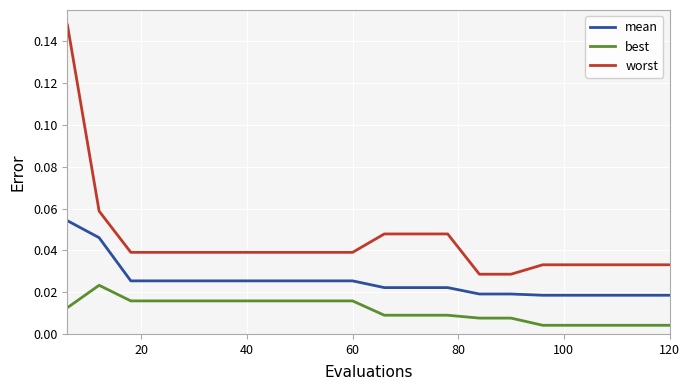

Which series has the largest total across all categories?

worst